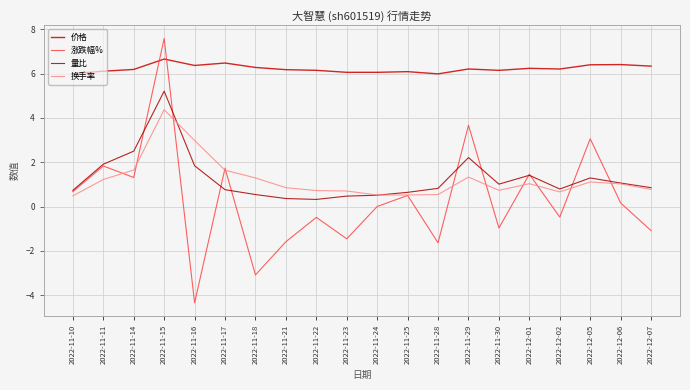

What is the total value across all series at 2022-11-28?

5.7